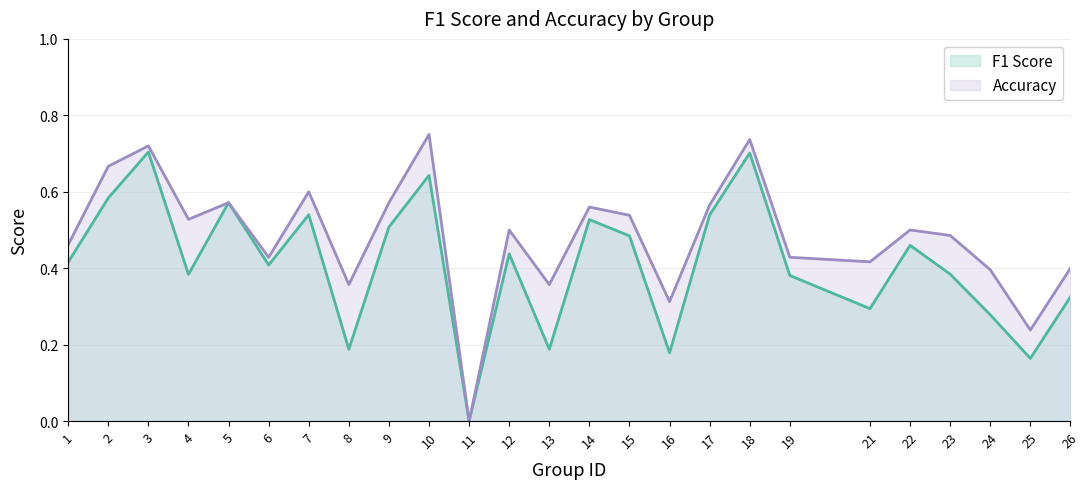

How many values in accuracy are above zero?

24